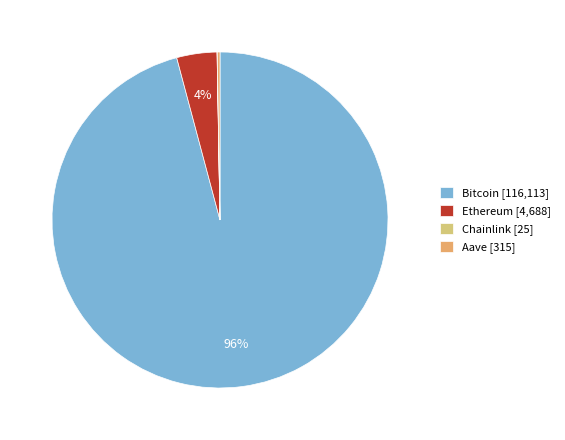

Does any single category account for the majority?

Yes